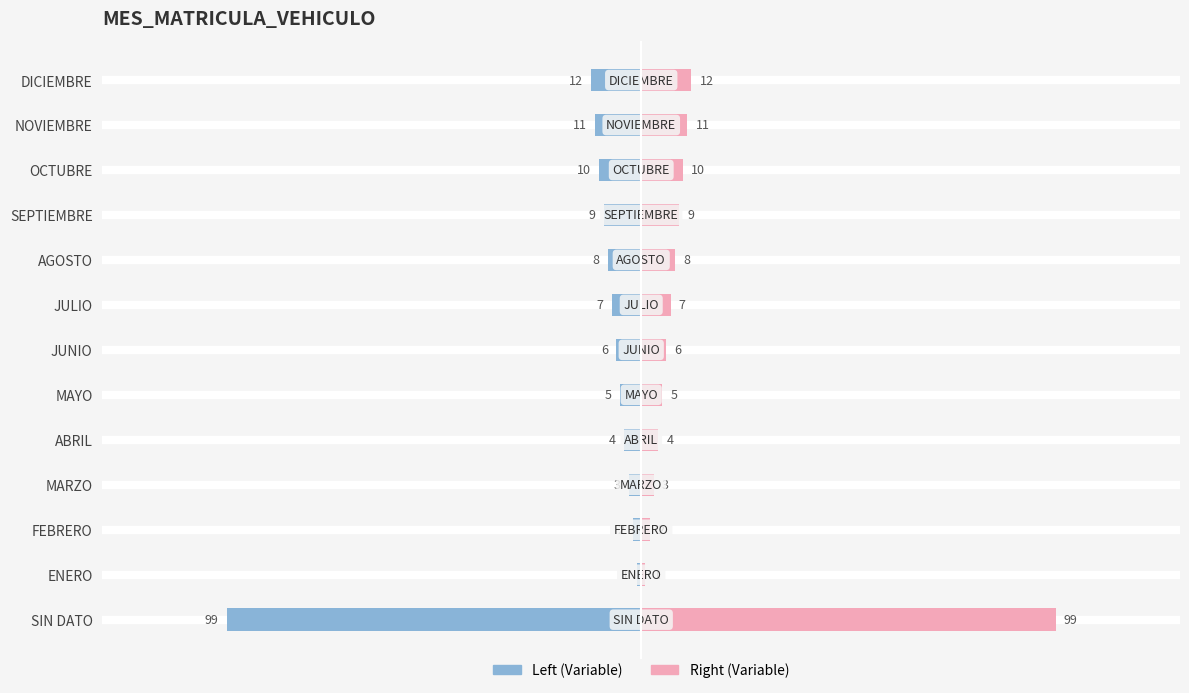

Which series has the largest total across all categories?

Variable (right)